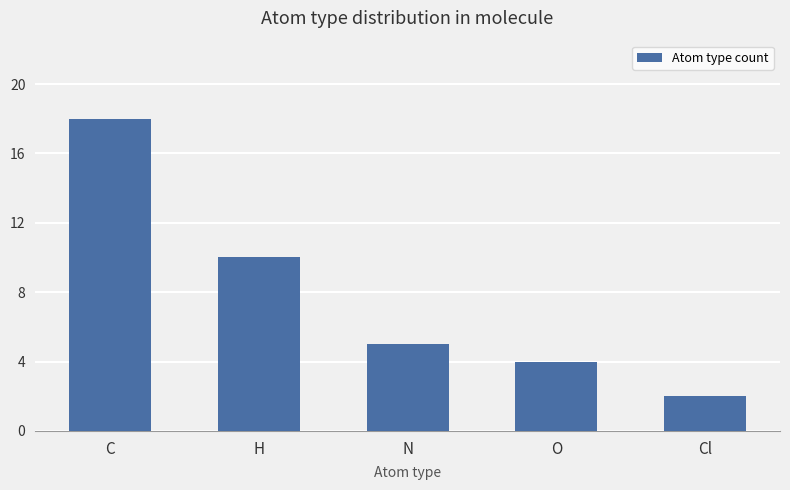

How many data points are less than 5?

2